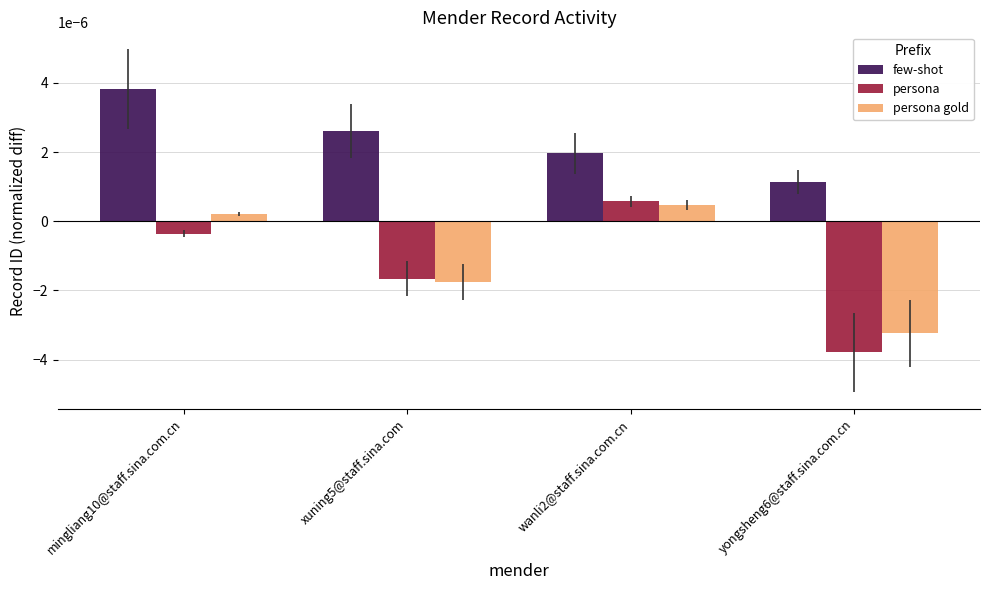

Which series has the largest range (max minus min)?

persona